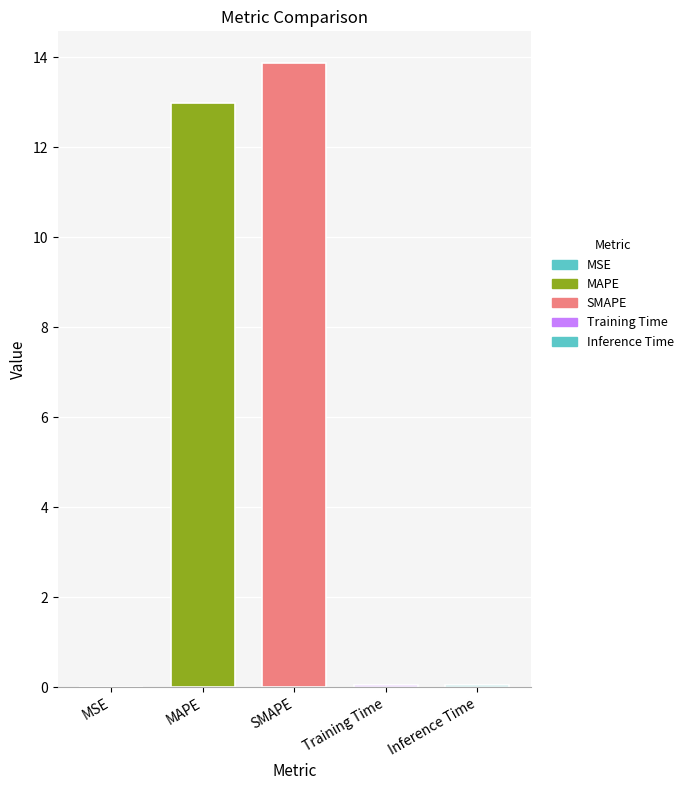

What is the sum of all values?

26.9